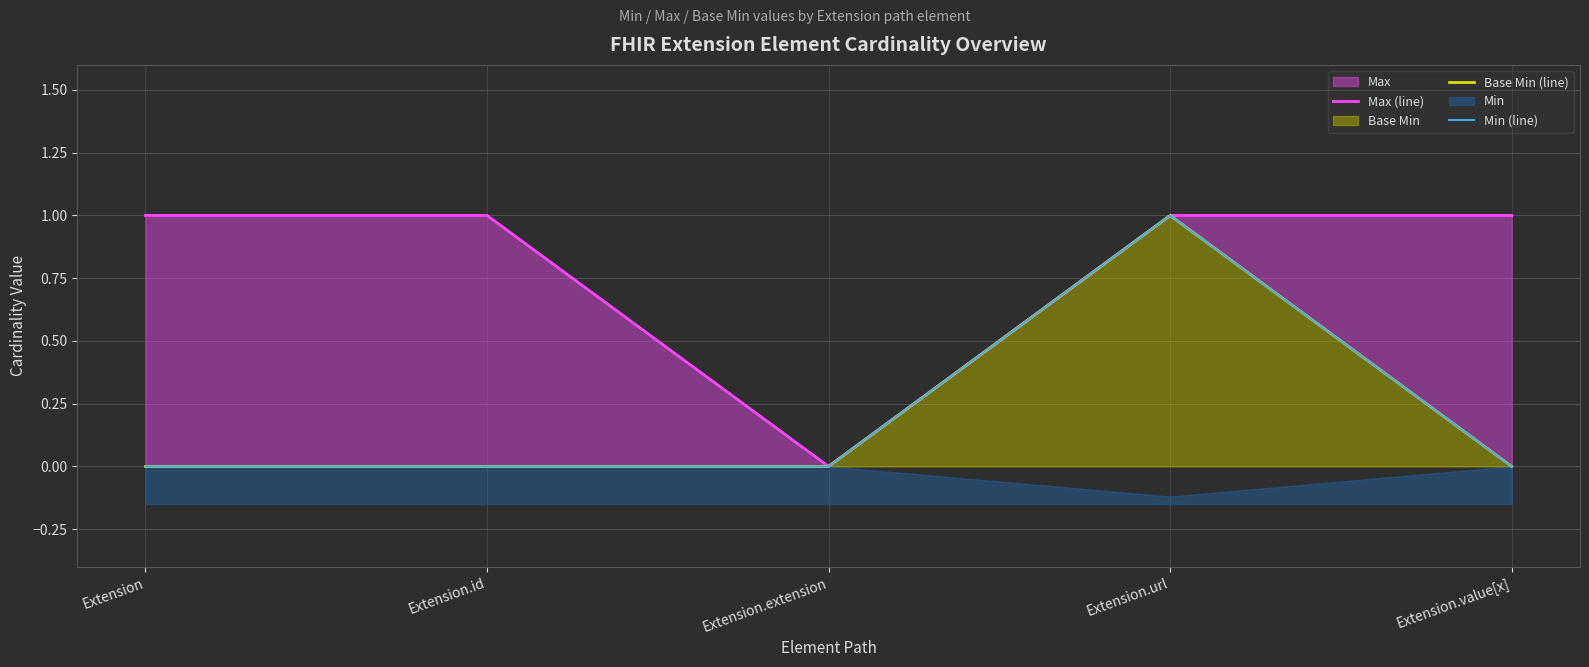

What is the label of the 3rd point from the left?

Extension.extension